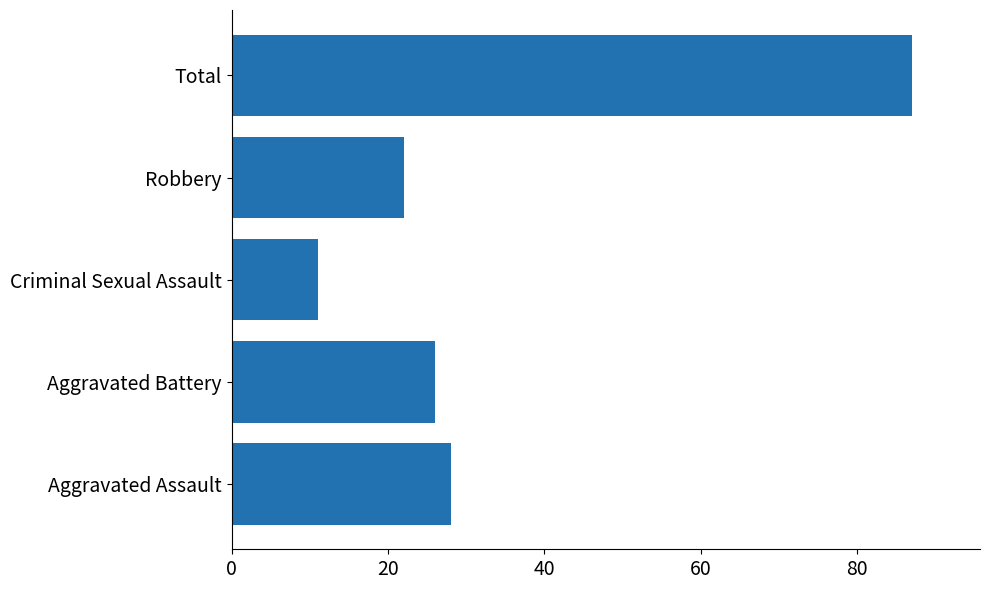

List the labels in order of value, largest first.

Total, Aggravated Assault, Aggravated Battery, Robbery, Criminal Sexual Assault